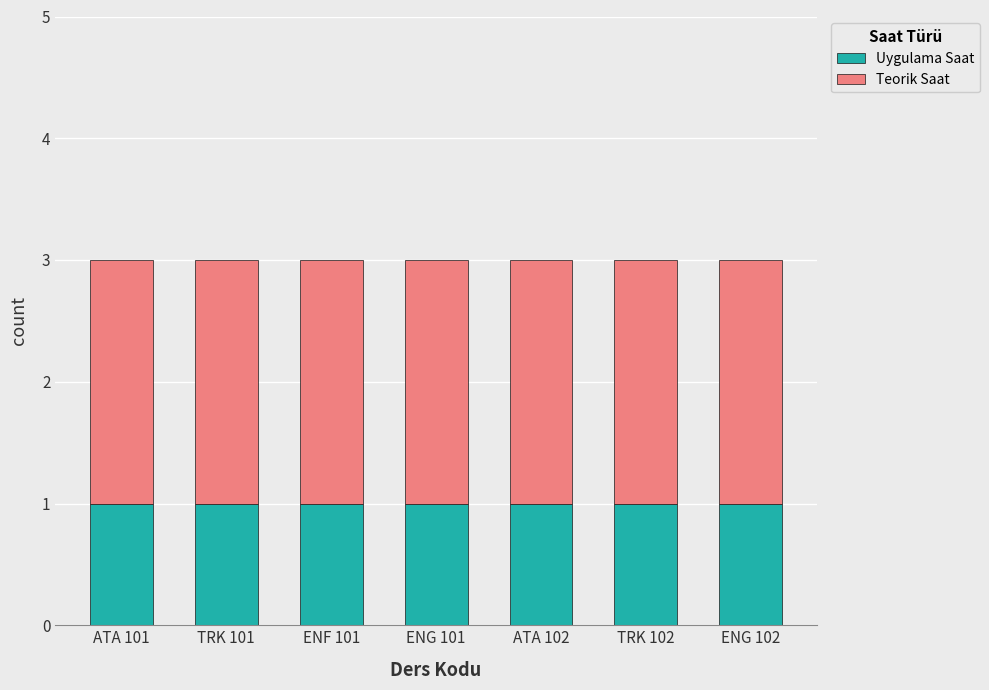

The value of Uygulama Saat at TRK 102 is 1. True or false?

True